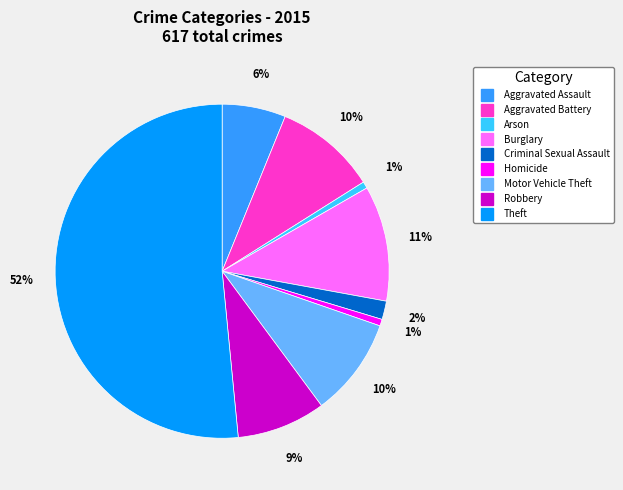

Combined, do Aggravated Battery and Motor Vehicle Theft account for over 50%?

No